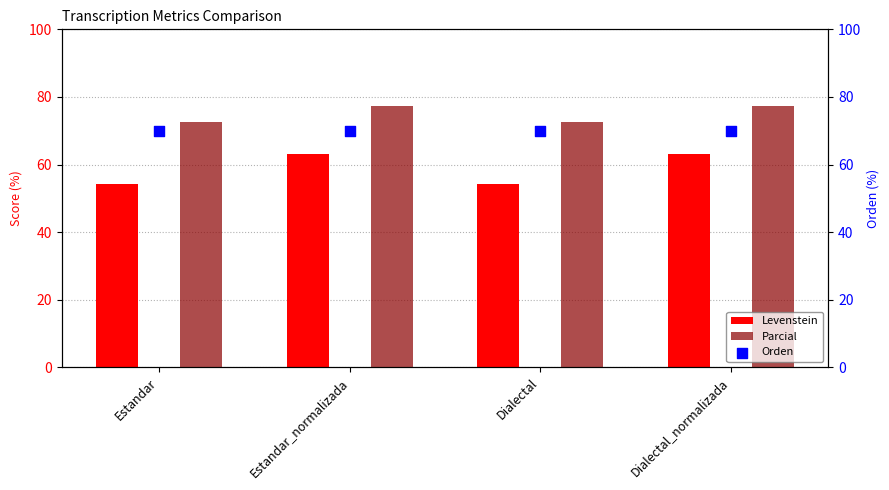

Which series has the widest spread of Y values?

Levenstein